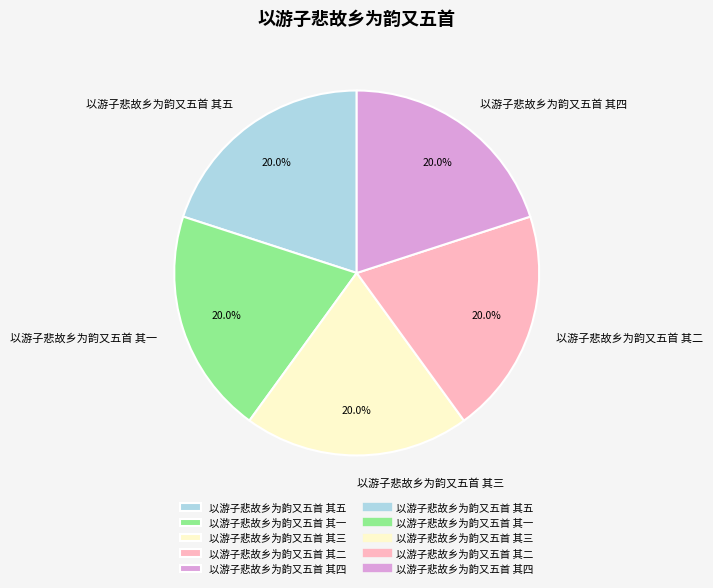

How many segments does this pie chart have?

5